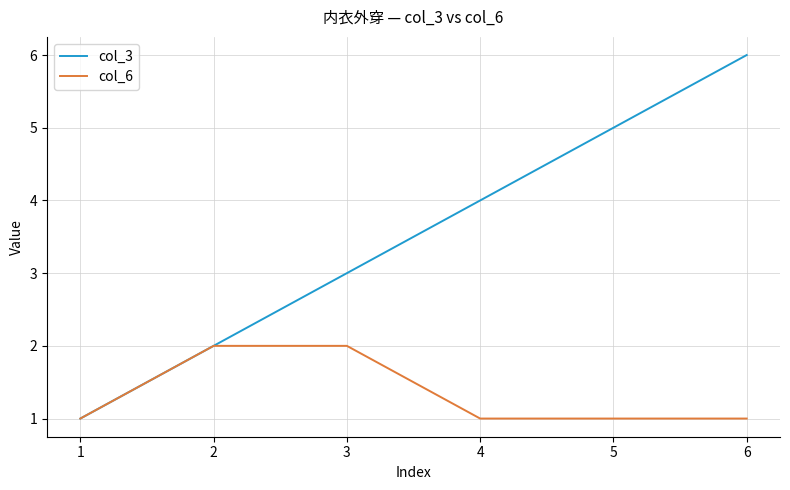

At which category does the chart reach its peak across all series?

6